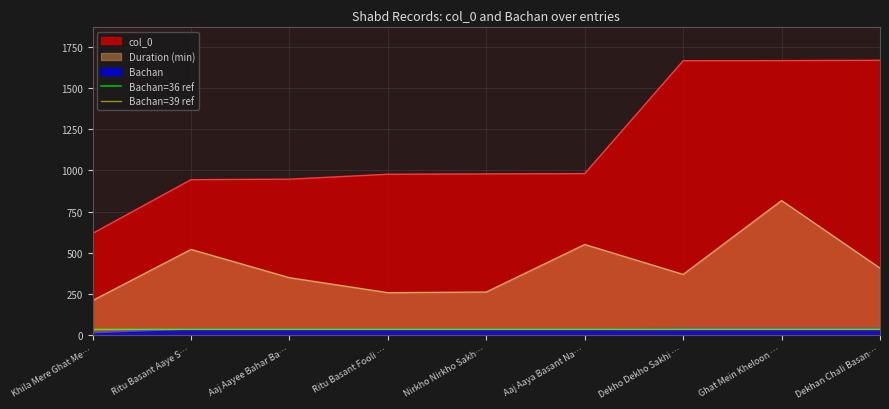

What is the minimum value for Duration (min)?

209